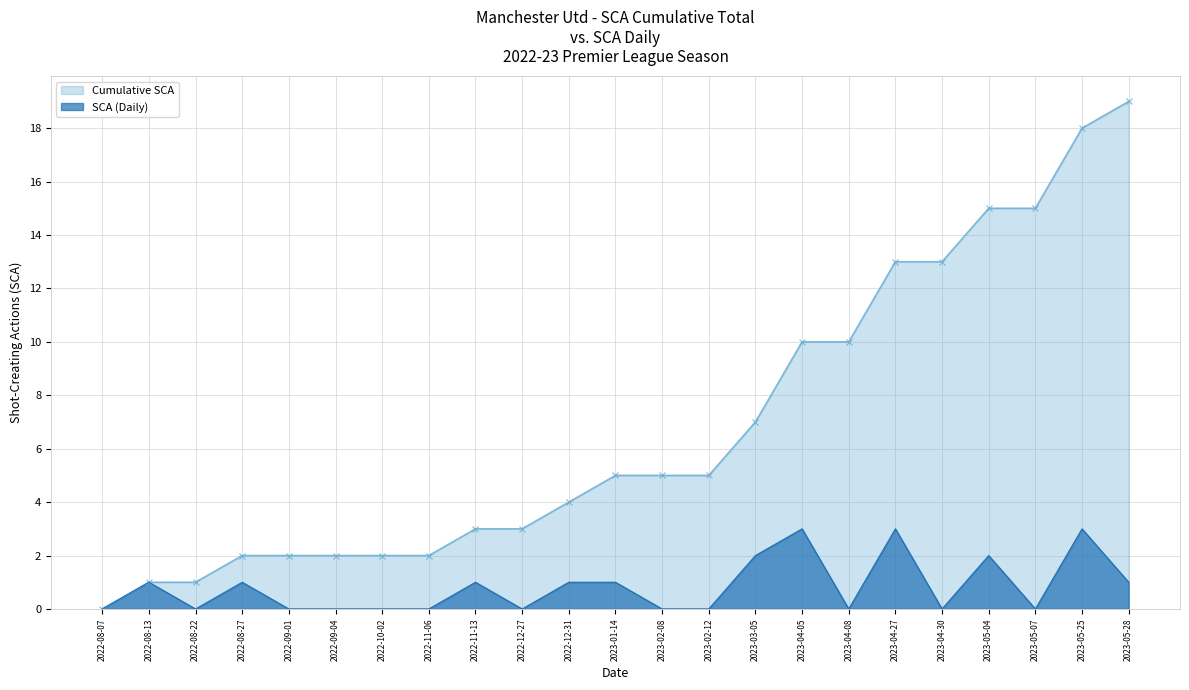

At how many categories does at least one series exceed 14?

4